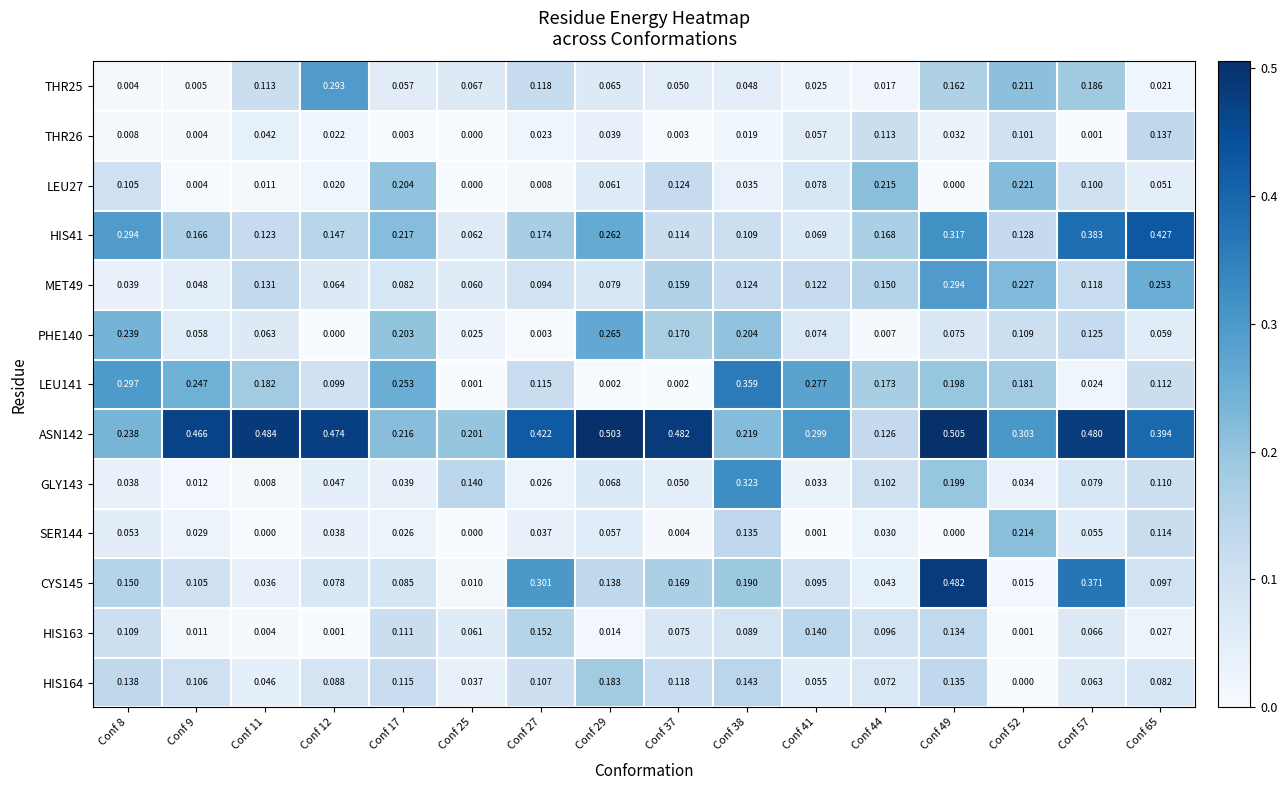

At how many categories does at least one series exceed 0?

16